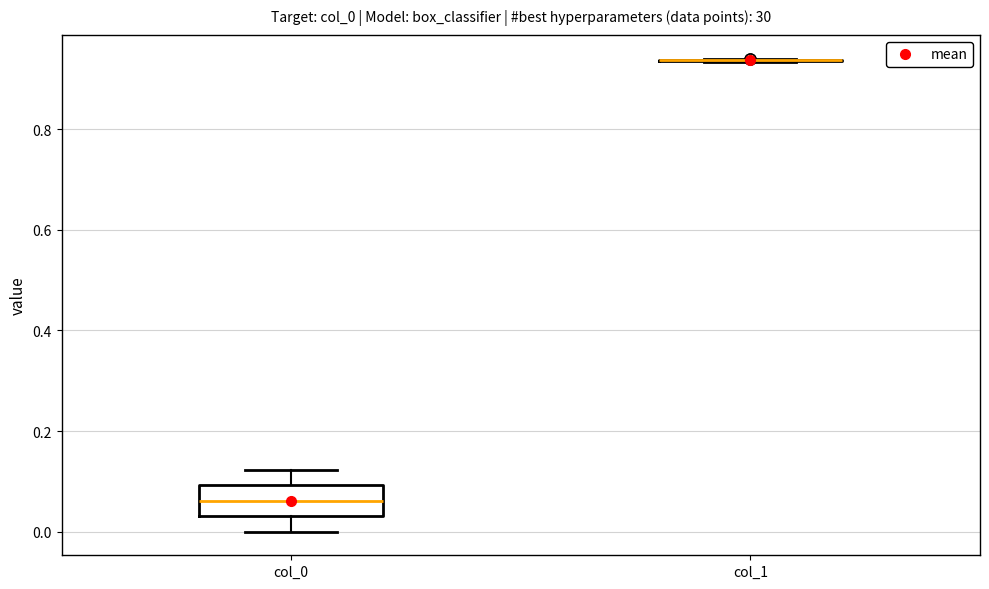

Comparing the boxes themselves (not the whiskers), which one is the tallest?

col_0